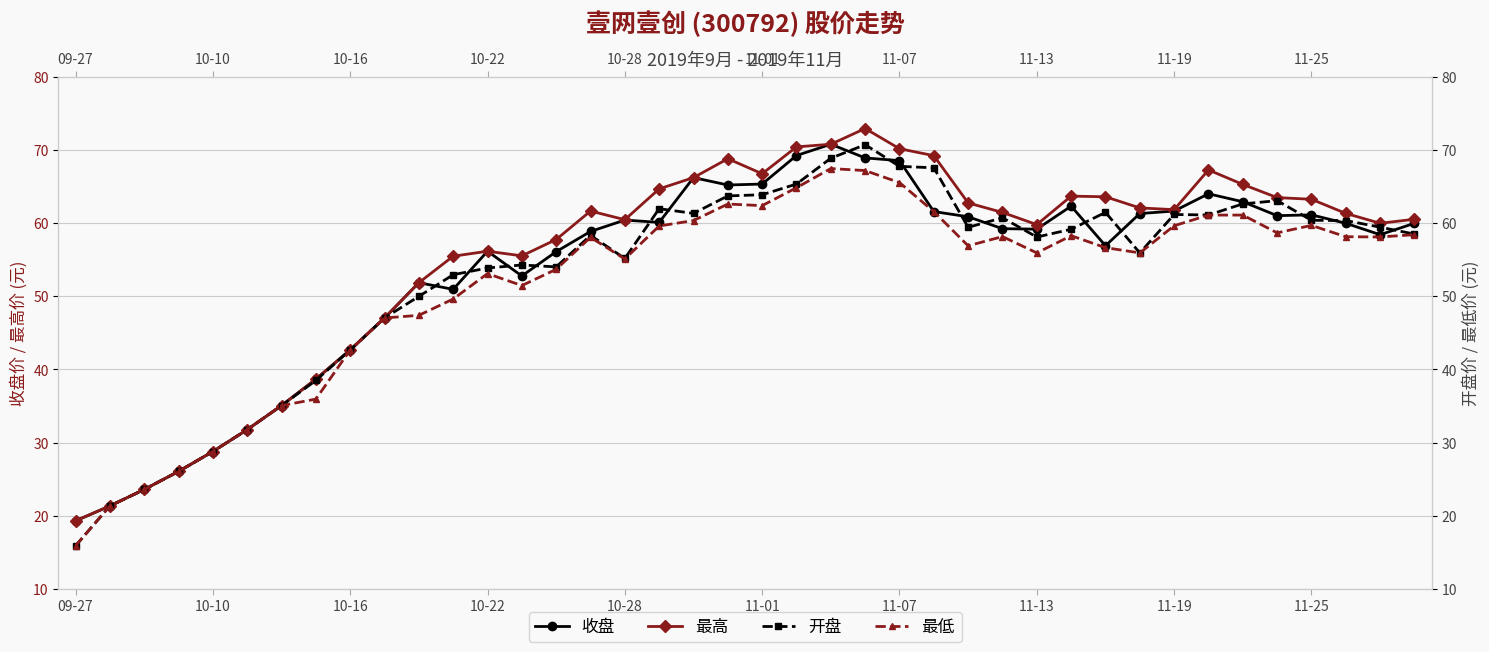

Rank the series by their maximum value, from highest to lowest.

最高, 收盘, 开盘, 最低